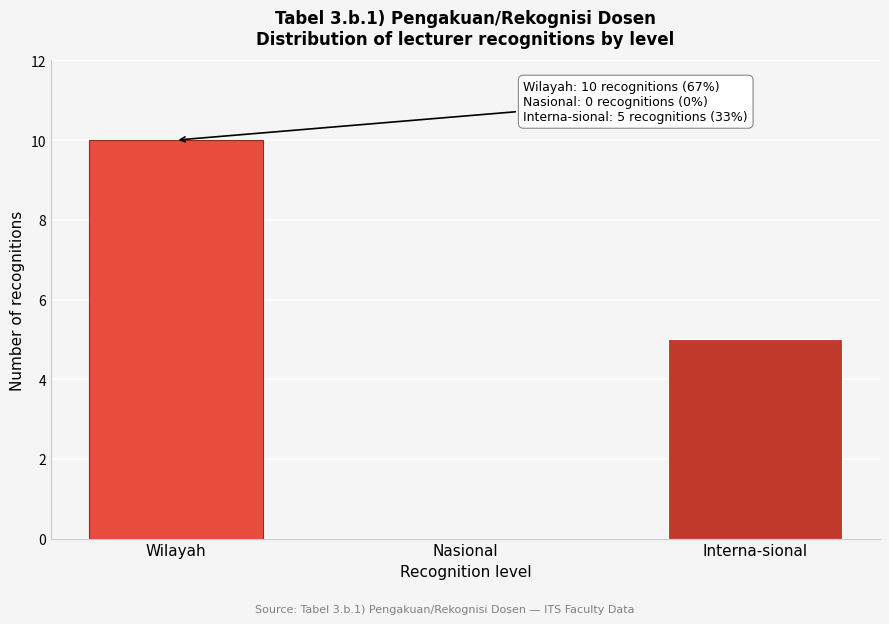

Reading left to right, what are all the values shown in this chart?

Wilayah=10	Nasional=0	Interna-sional=5